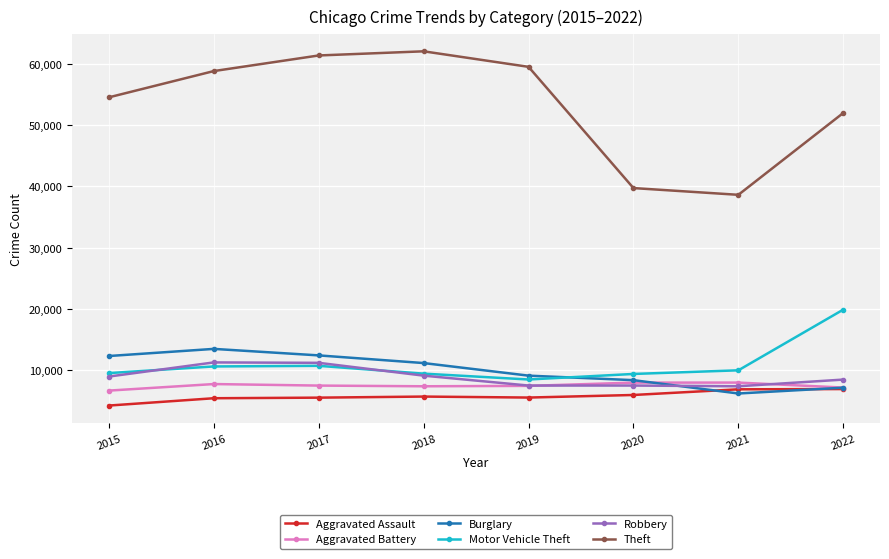

What is the difference between the Robbery values at 2015 and 2016?

2304